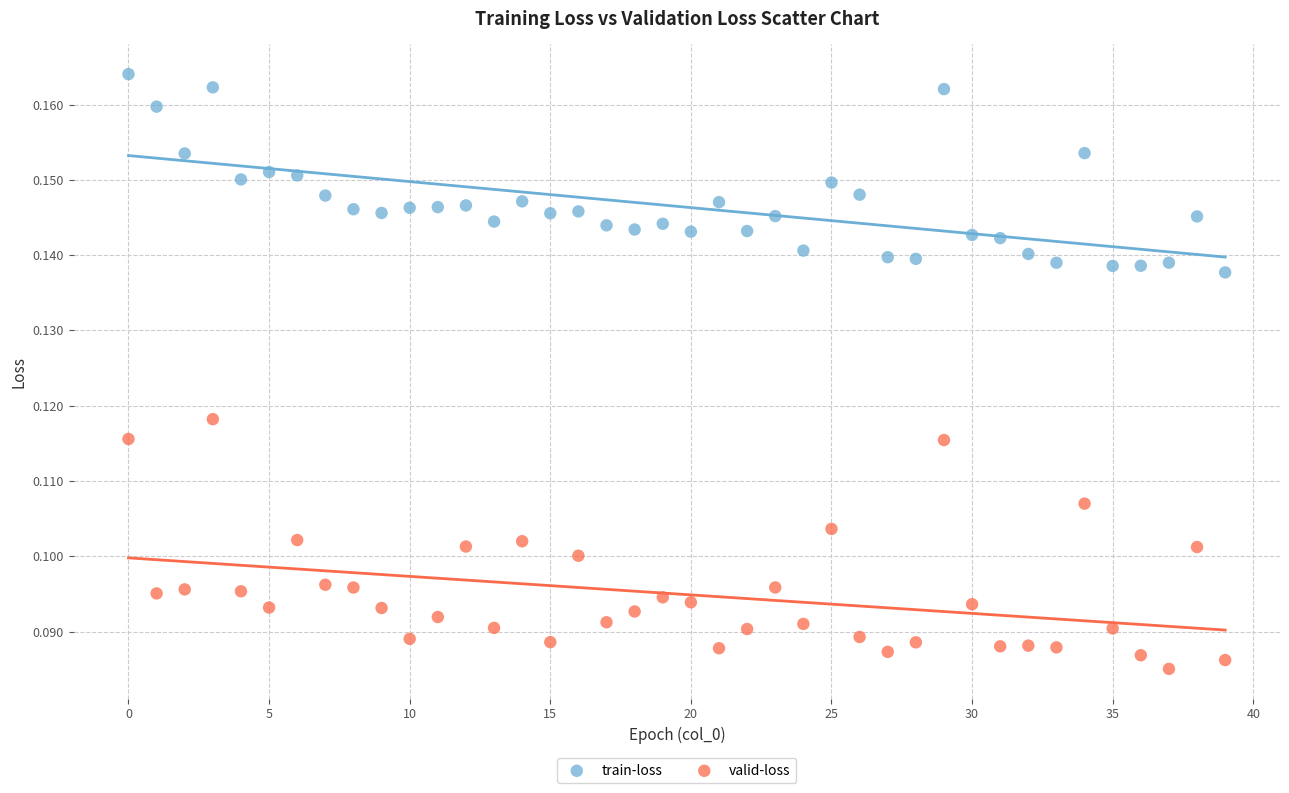

Which series reaches the maximum Y coordinate?

train-loss